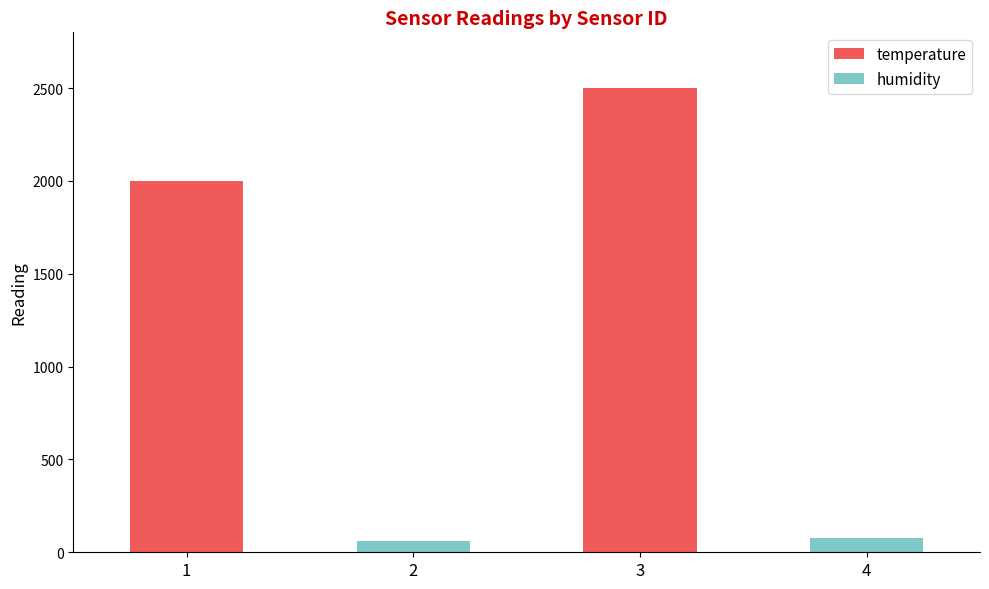

Reading left to right, transcribe the values for temperature.

1=2000	2=0	3=2500	4=0